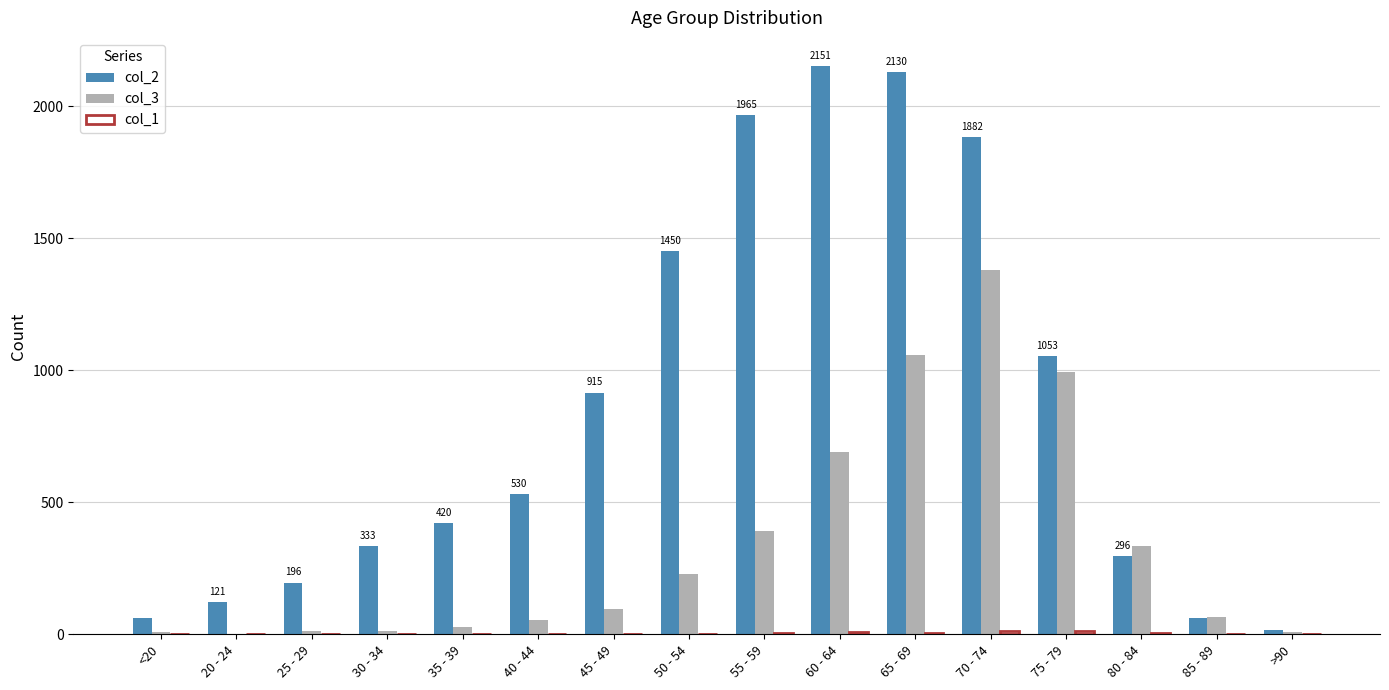

How many groups of bars are there?

16